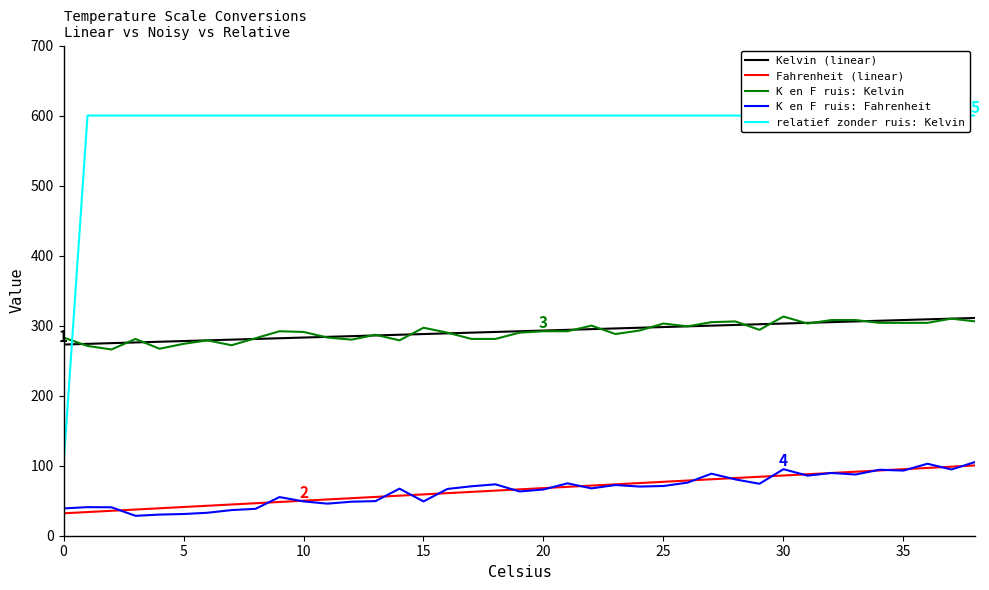

In K en F ruis: Fahrenheit, how many points are lower than both neighbors (excluding endpoints)?

11